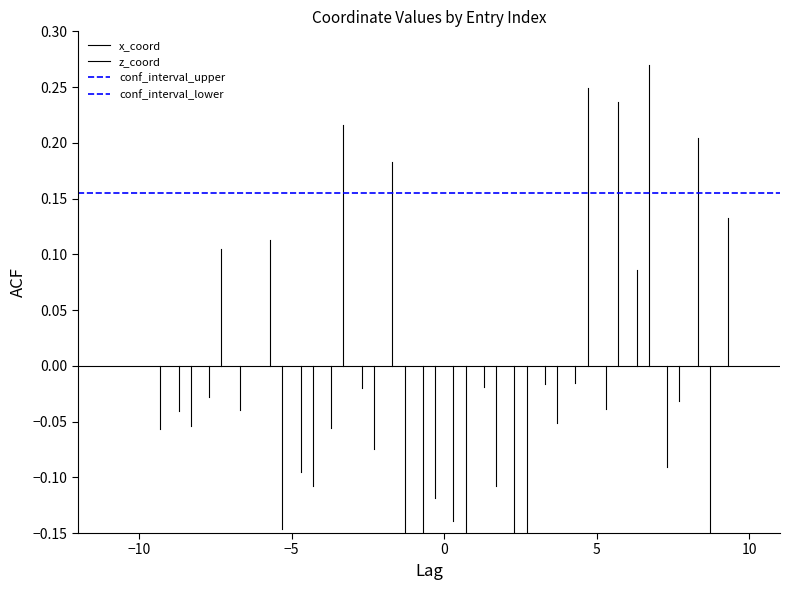

What is the minimum value shown in the chart?

-0.2